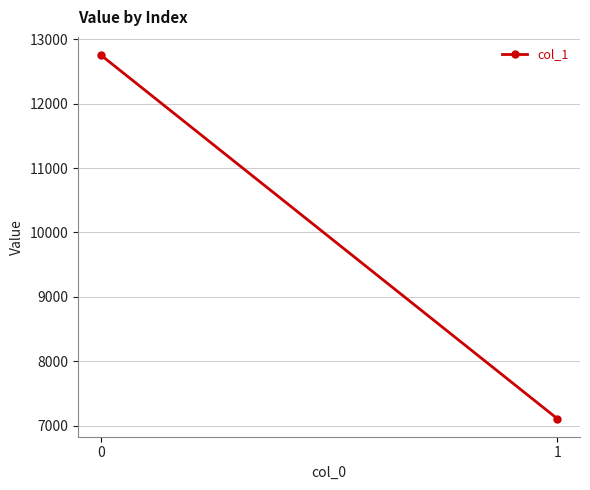

What is the difference between the maximum and minimum values?

5643.1